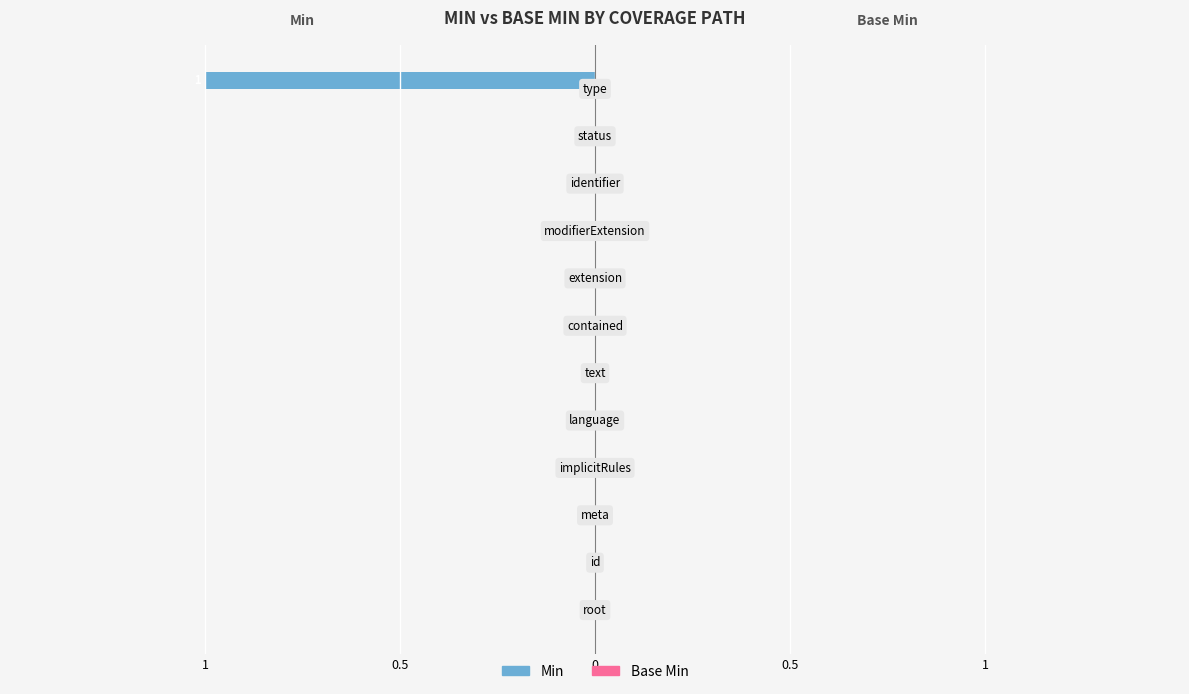

Are the bars horizontal?

Yes